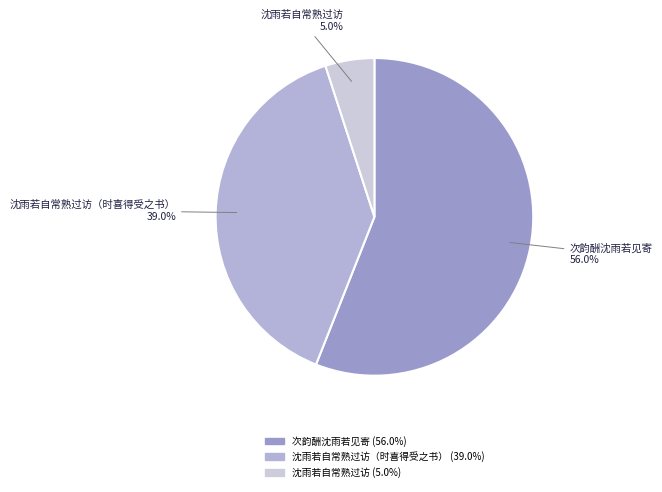

To the nearest percent, what is the difference between the largest and smallest slice percentages?

51%